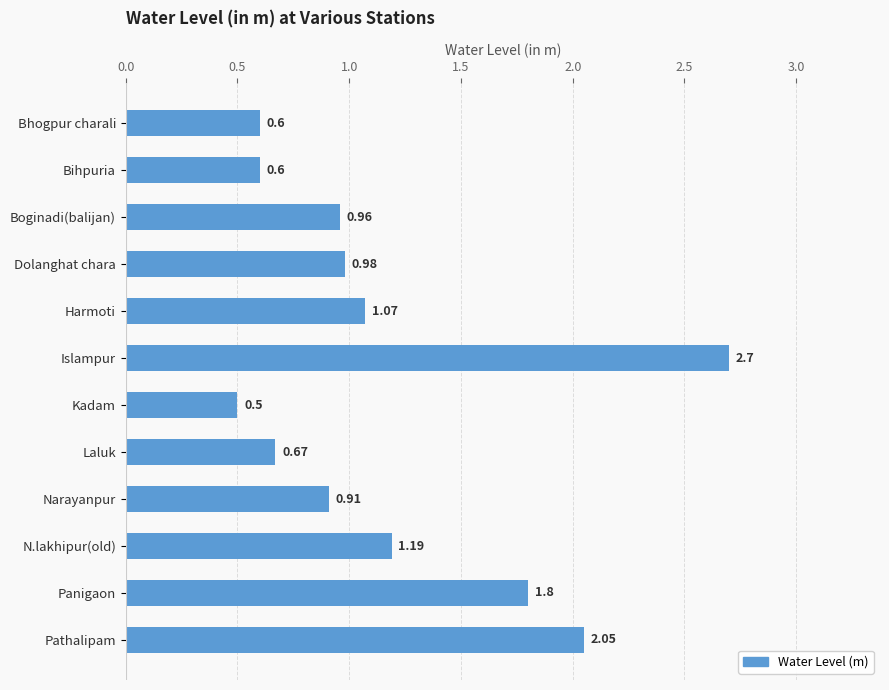

How many bars are there in total?

12